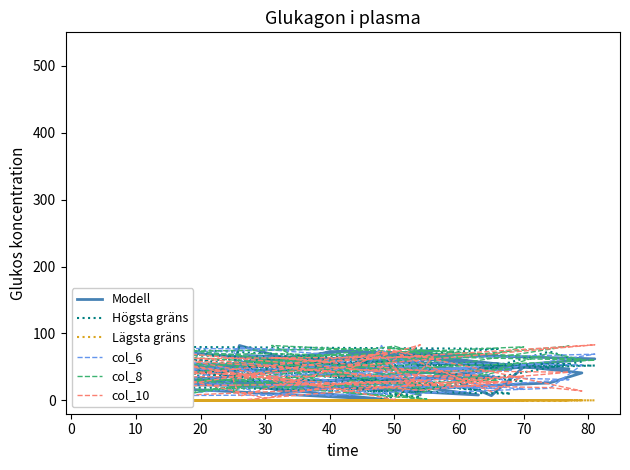

In col_8, how many points are higher than both neighbors (excluding endpoints)?

12